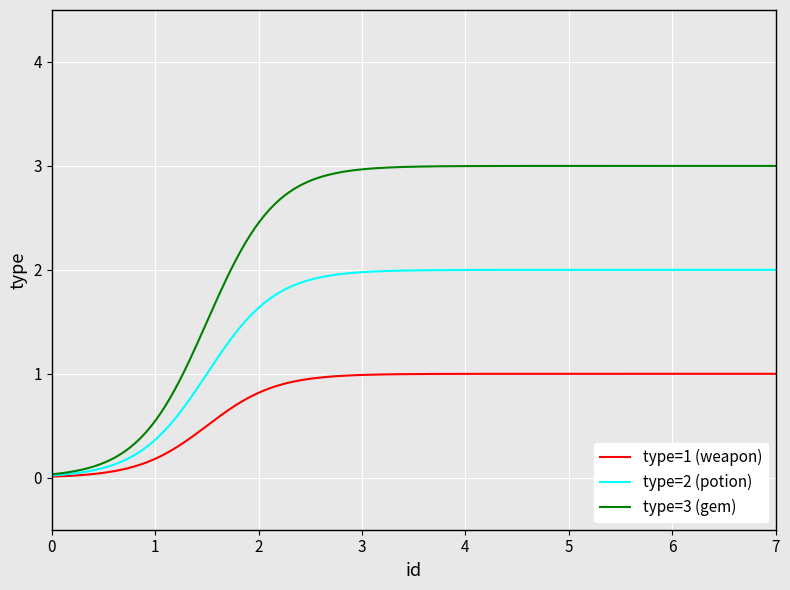

Rank the series by their average value, from lowest to highest.

type=1 (weapon), type=2 (potion), type=3 (gem)